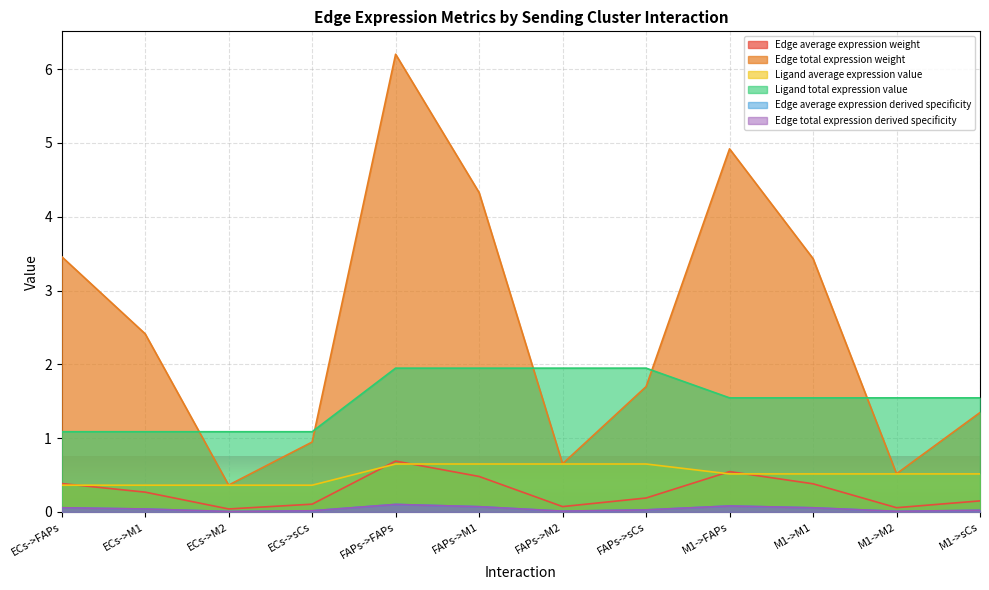

At which category does Edge total expression weight reach its first local peak?

FAPs->FAPs